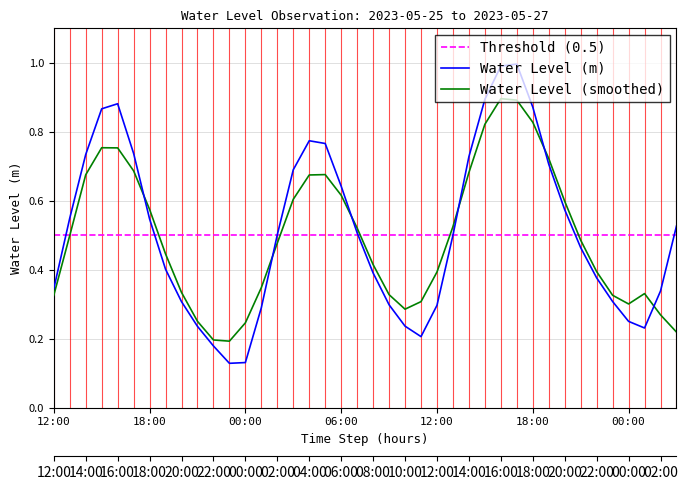

What is the greatest value displayed?

1.0